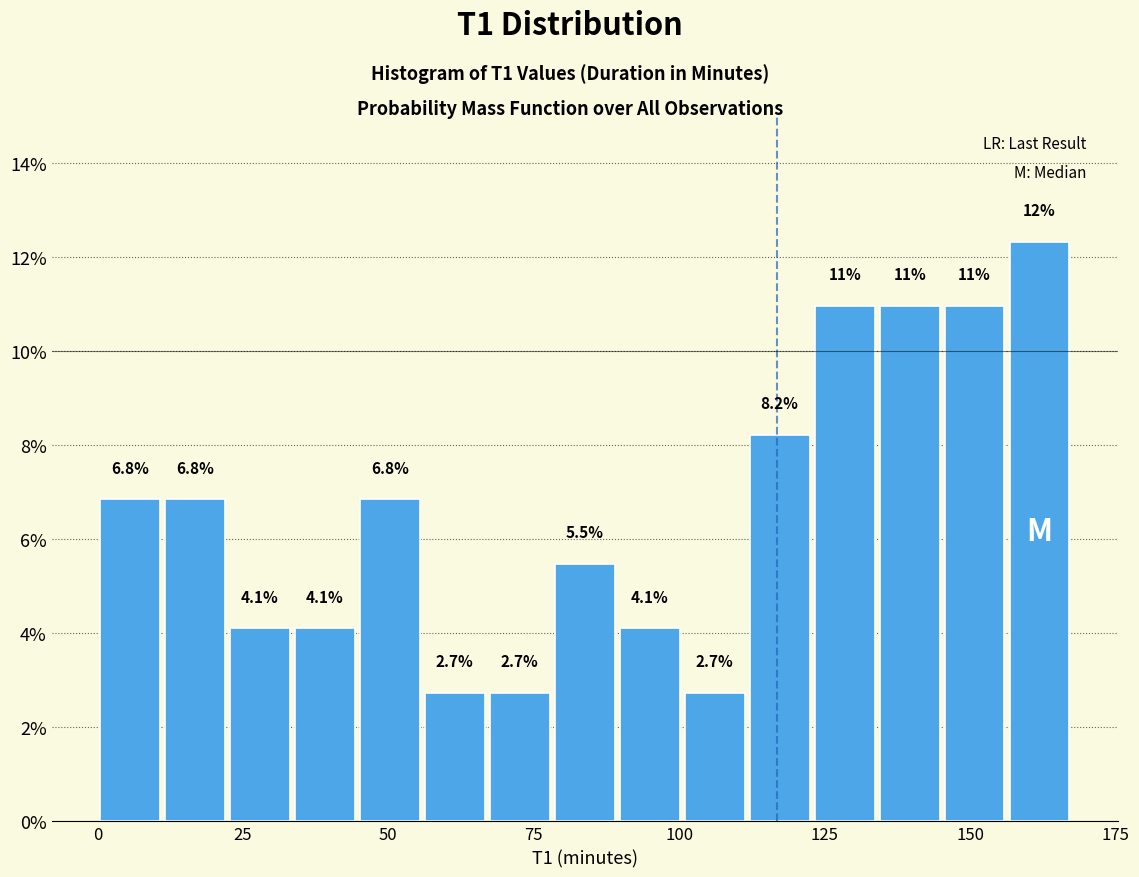

Read against the x-axis, roughly where is the centre of the tallest bar?

160